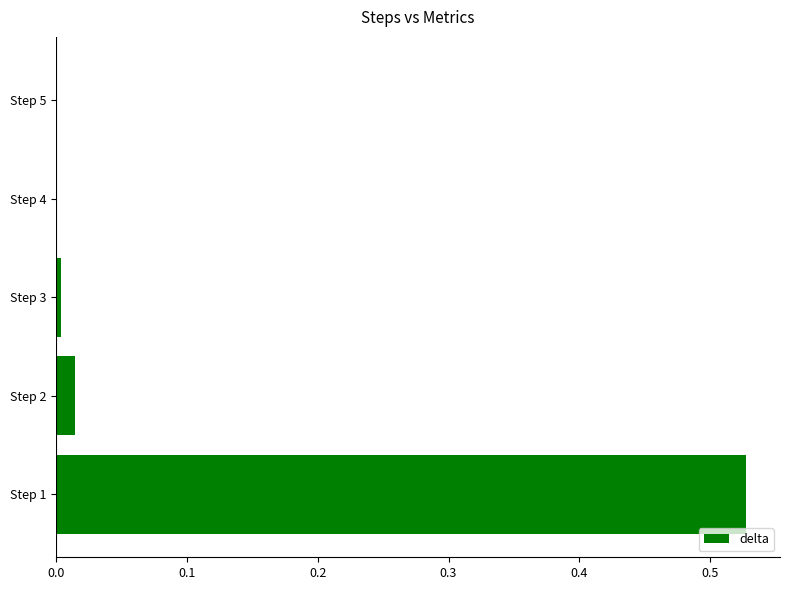

What is the change in value from Step 1 to Step 2?

-0.5